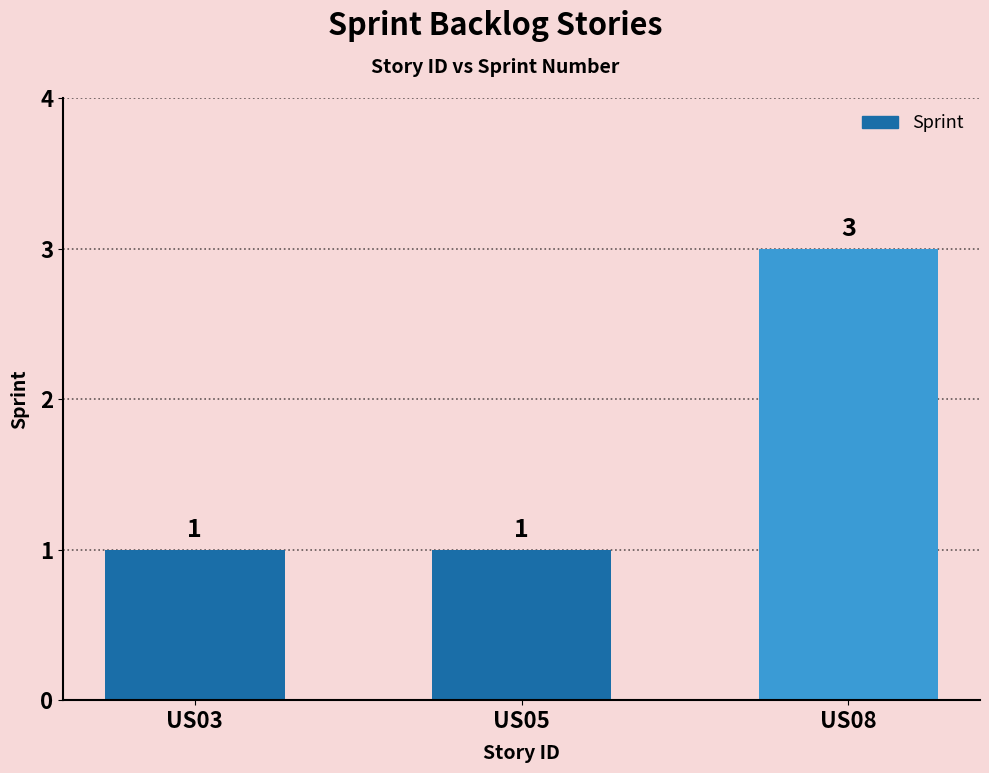

Count the number of values greater than 1.

1